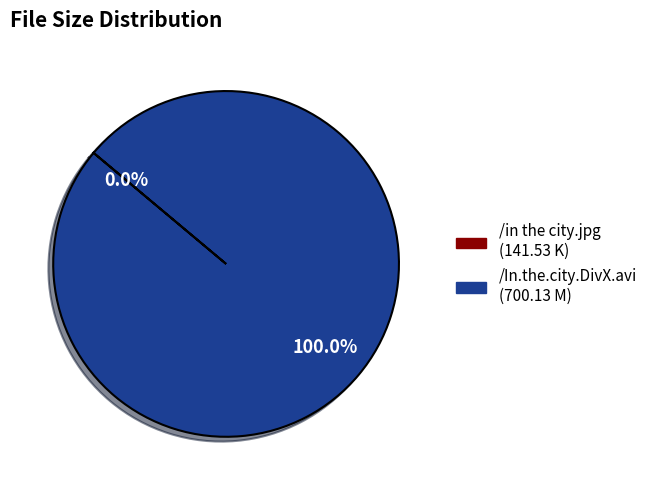

Does any single category account for the majority?

Yes